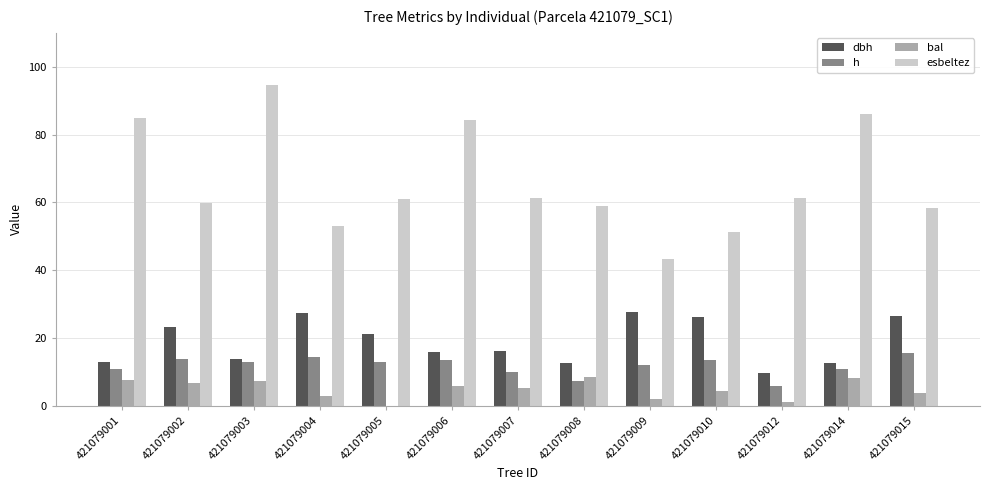

True or false: esbeltez has a value of 58.8 at 421079008.

True